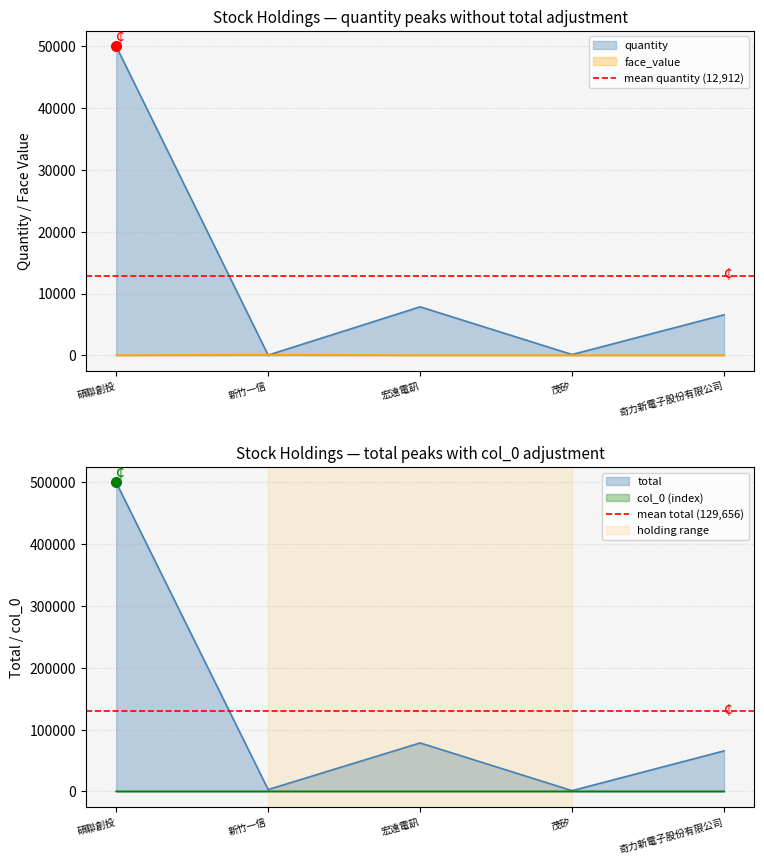

What is the spread (max minus min) of values at 新竹一信?

116744.4